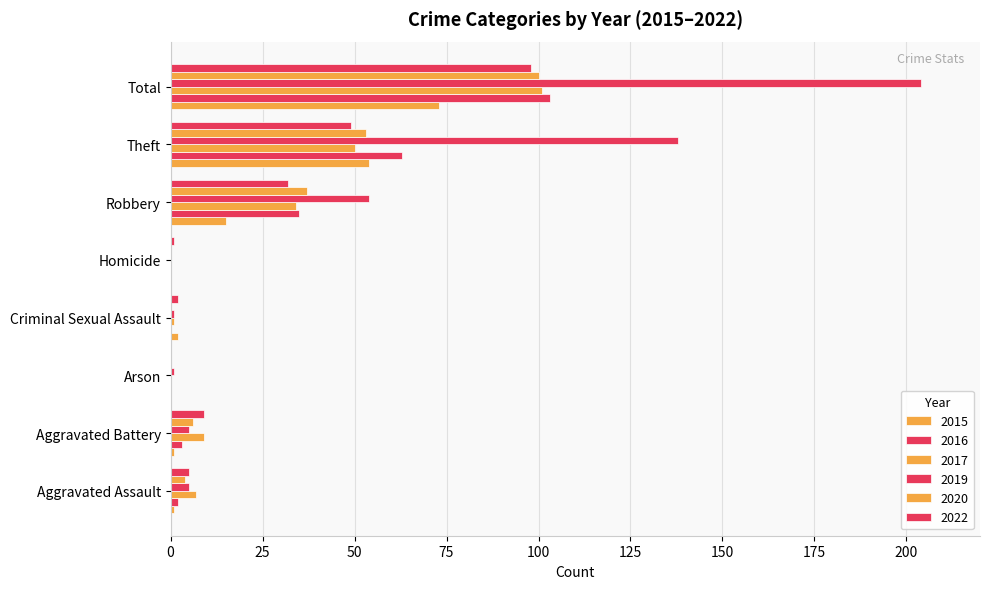

At which category is the sum across all series the highest?

Total